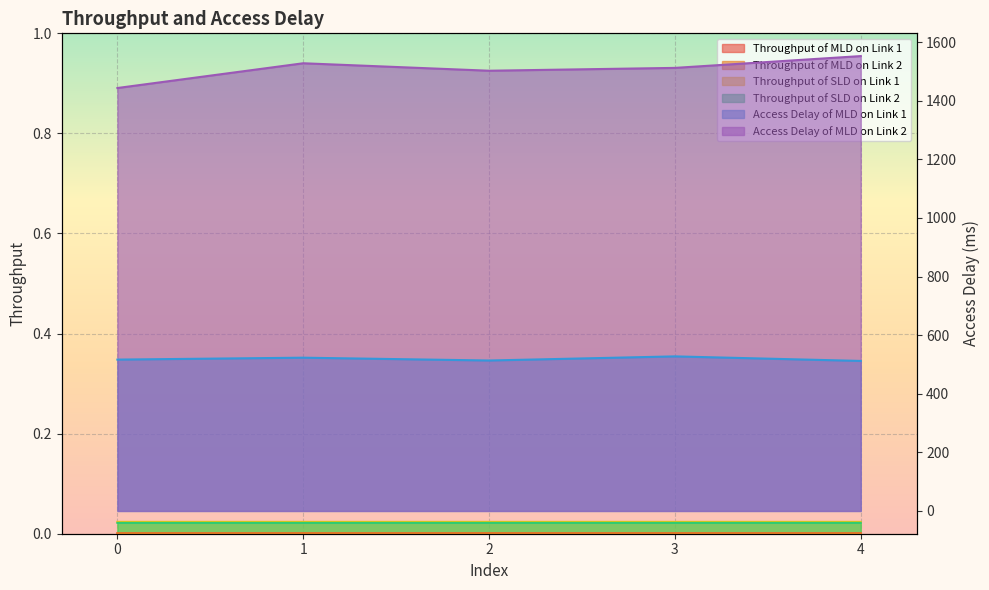

What is the maximum value for Access Delay of MLD on Link 1?

527.6